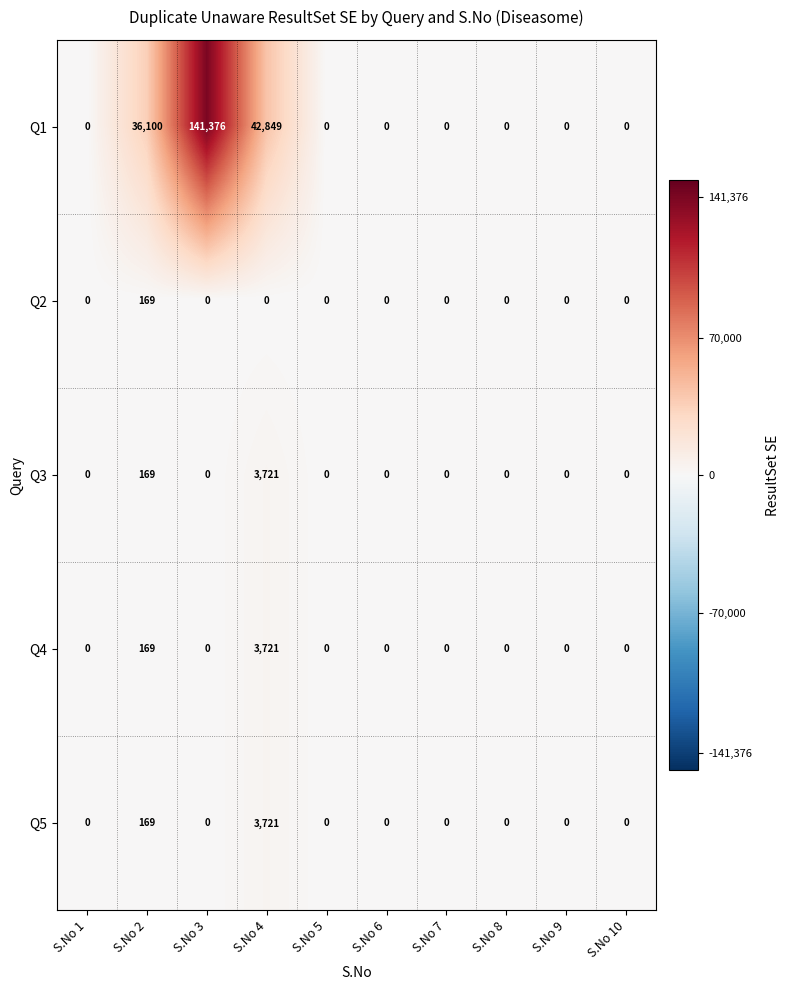

Where is Q1 nearest to the value 70688?

S.No 4